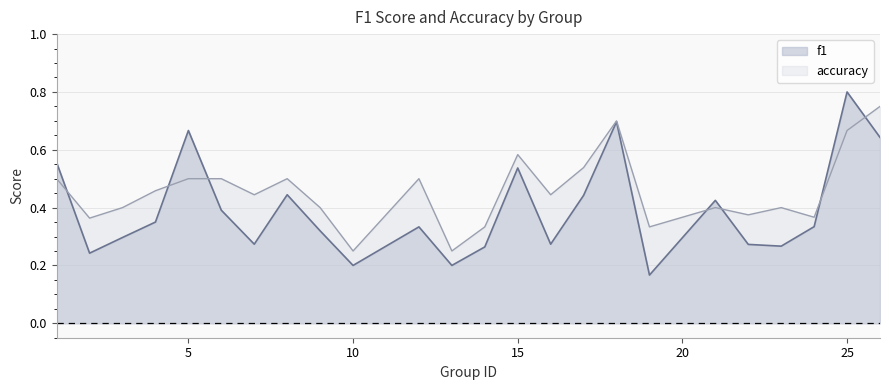

What is the value of the f1 point at the 11th from the left?

0.3